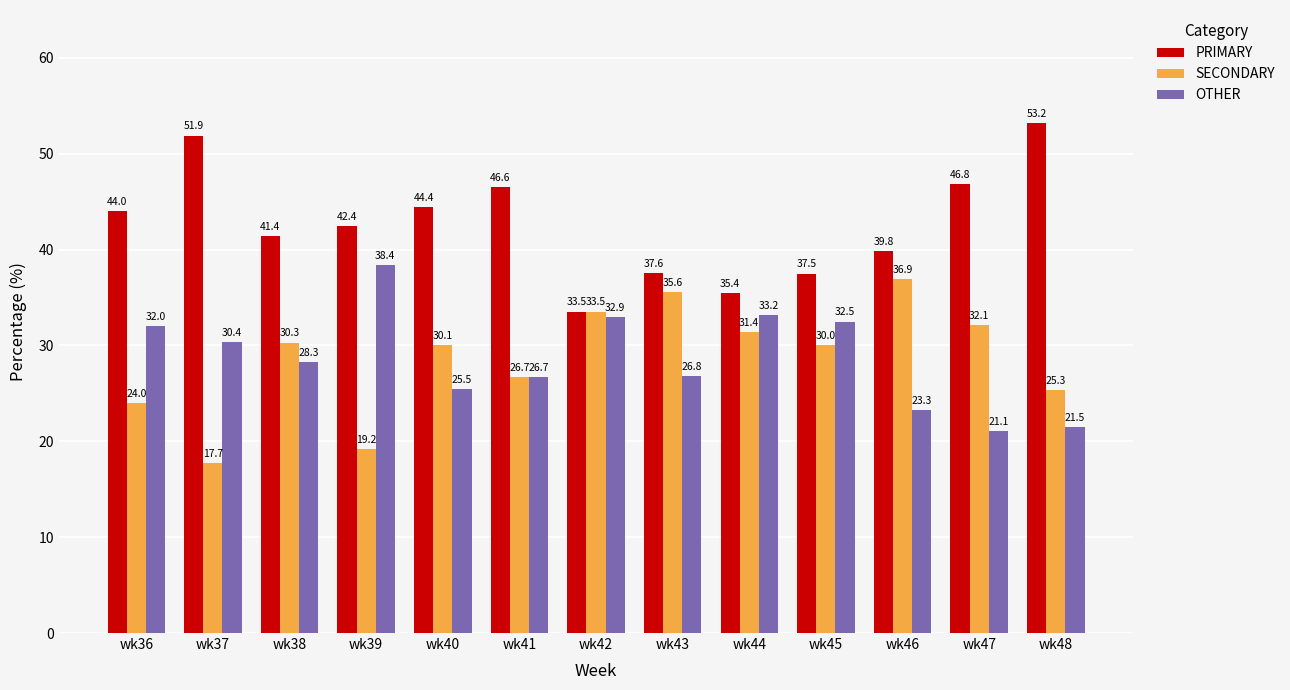

What is the maximum value shown in the chart?

53.2